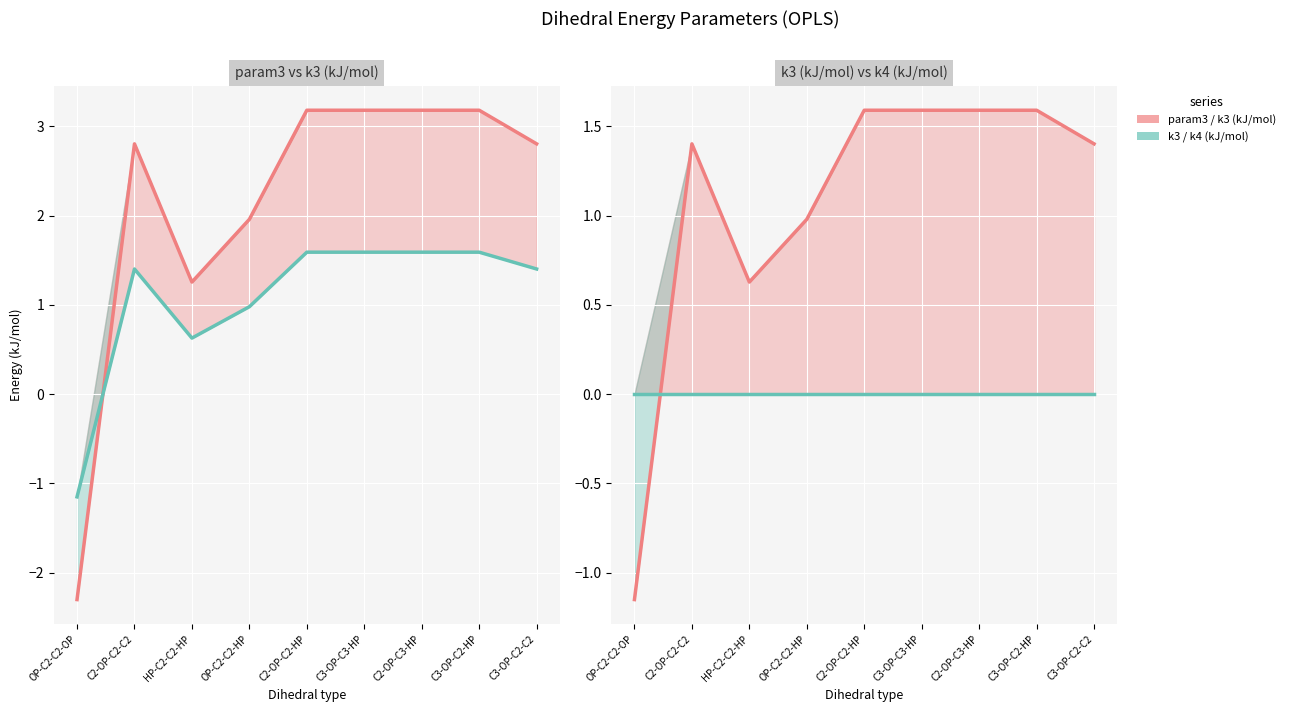

What is the highest value of the param3 series?

3.2